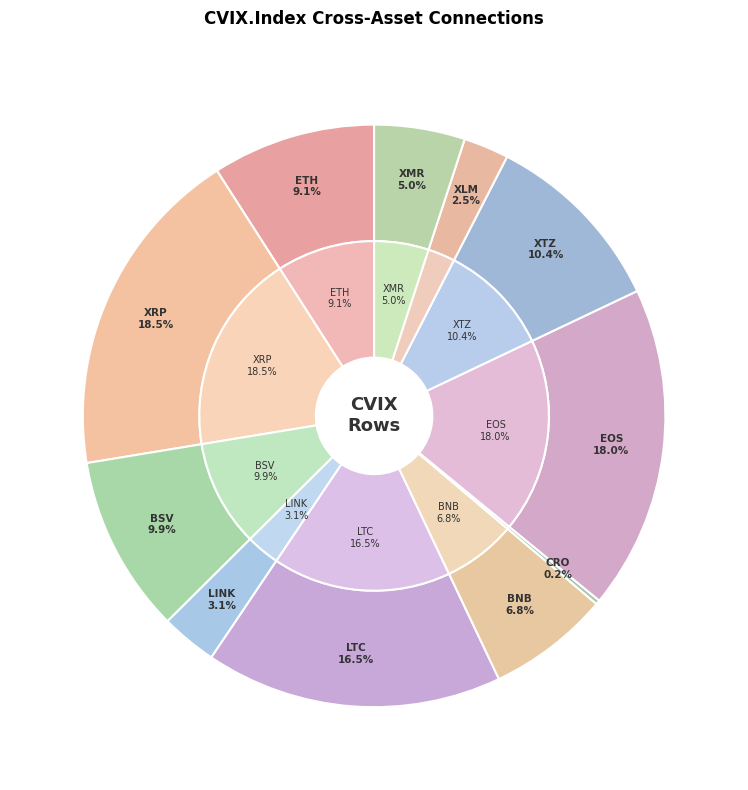

True or false: BNB accounts for 1% of the total.

False